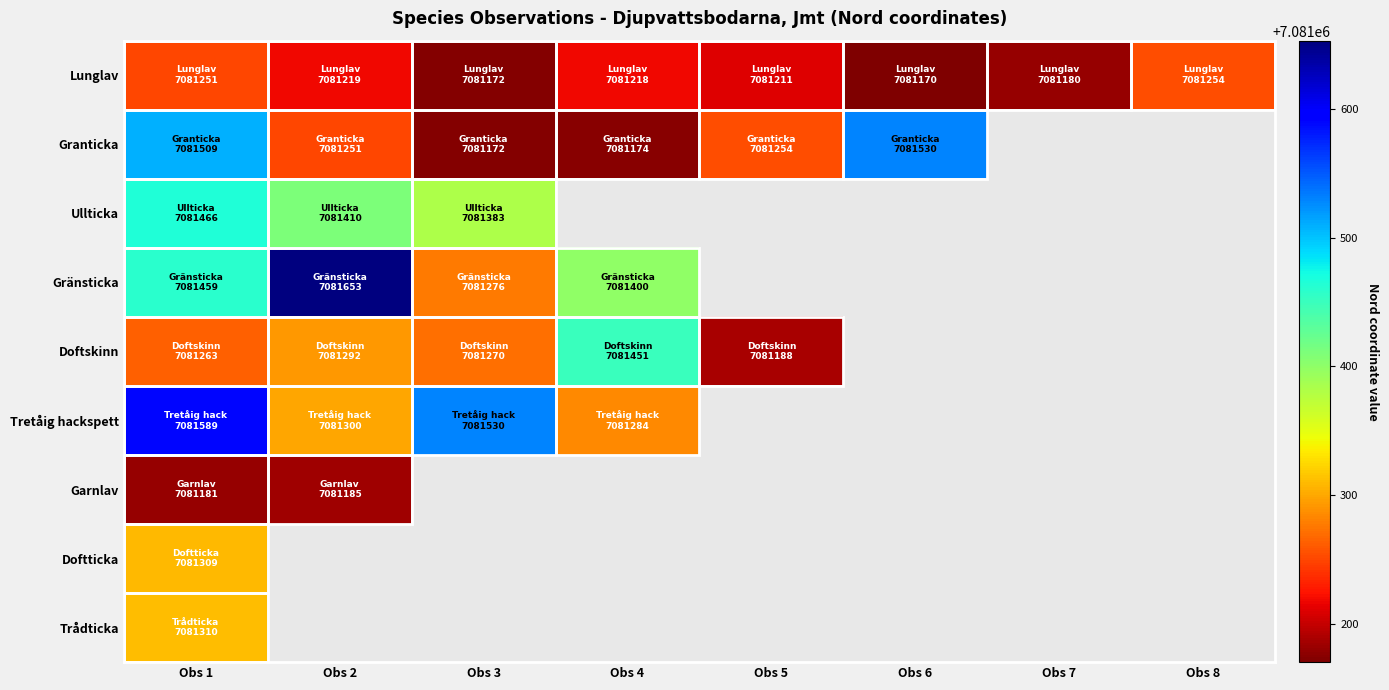

Which has a higher value, Obs 8 or Obs 6?

Obs 8